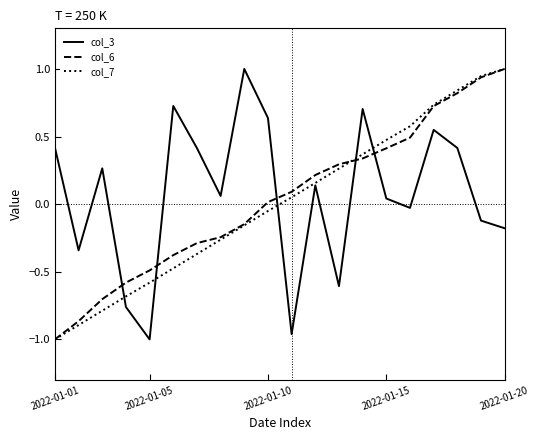

True or false: col_3 and col_6 cross at least once.

True